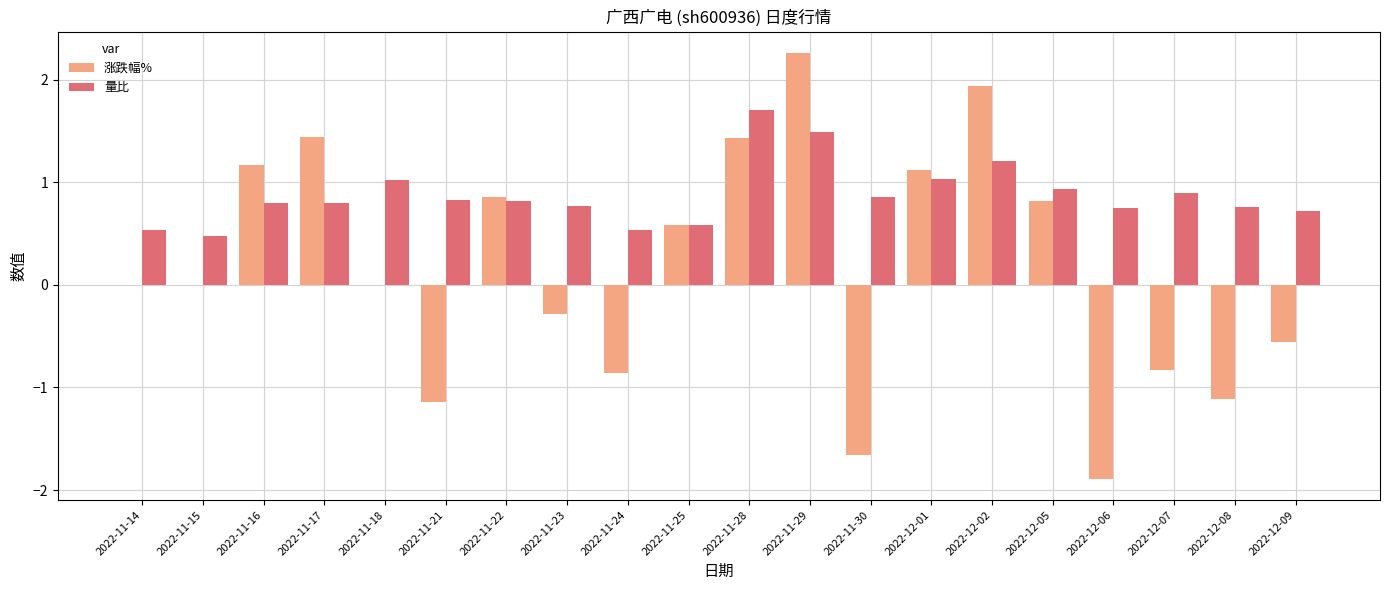

Does the chart contain stacked bars?

No